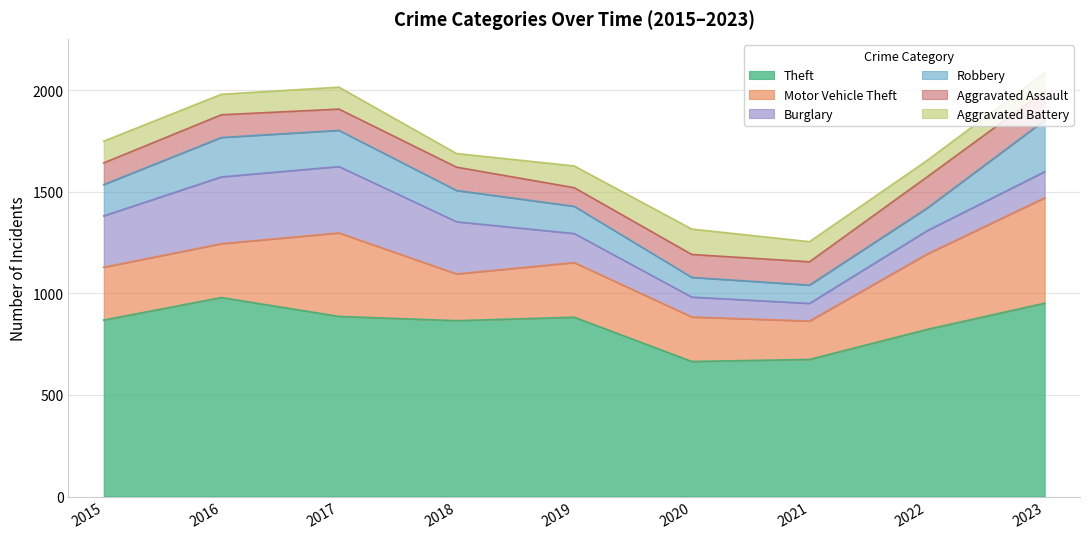

What is the lowest value of the Burglary series?

87